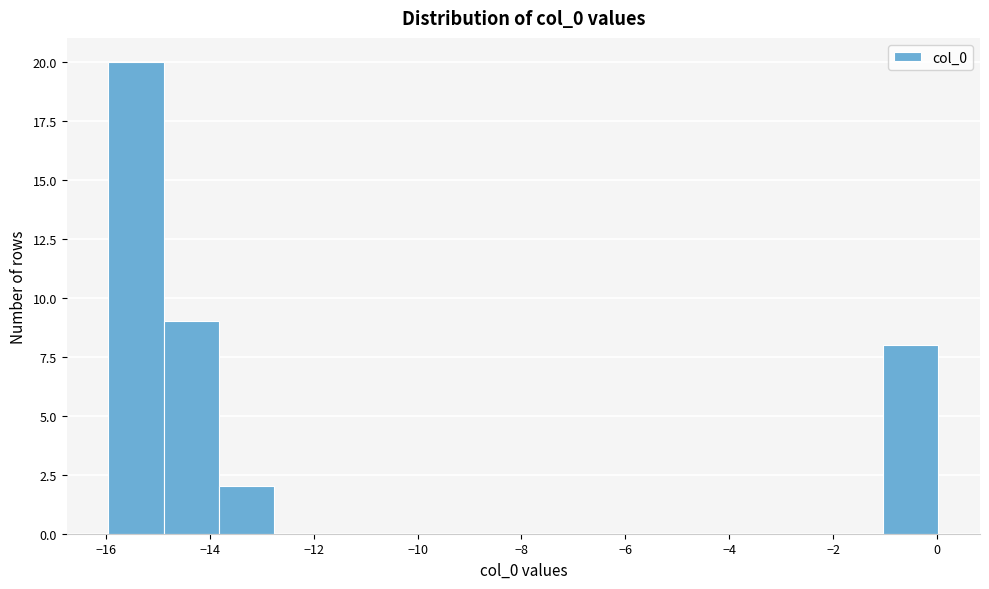

Reading left to right, list every bar in this chart as the range it spans on the x-axis followed by its height. Neither the bar edges nor the heights are printed on the chart, so give them approximately, as read against the axes.

-16.0 to -14.8: 20
-14.8 to -13.8: 9
-13.8 to -12.8: 2
-12.8 to -11.6: 0
-11.6 to -10.6: 0
-10.6 to -9.6: 0
-9.6 to -8.4: 0
-8.4 to -7.4: 0
-7.4 to -6.4: 0
-6.4 to -5.2: 0
-5.2 to -4.2: 0
-4.2 to -3.2: 0
-3.2 to -2.2: 0
-2.2 to -1.0: 0
-1.0 to 0.0: 8